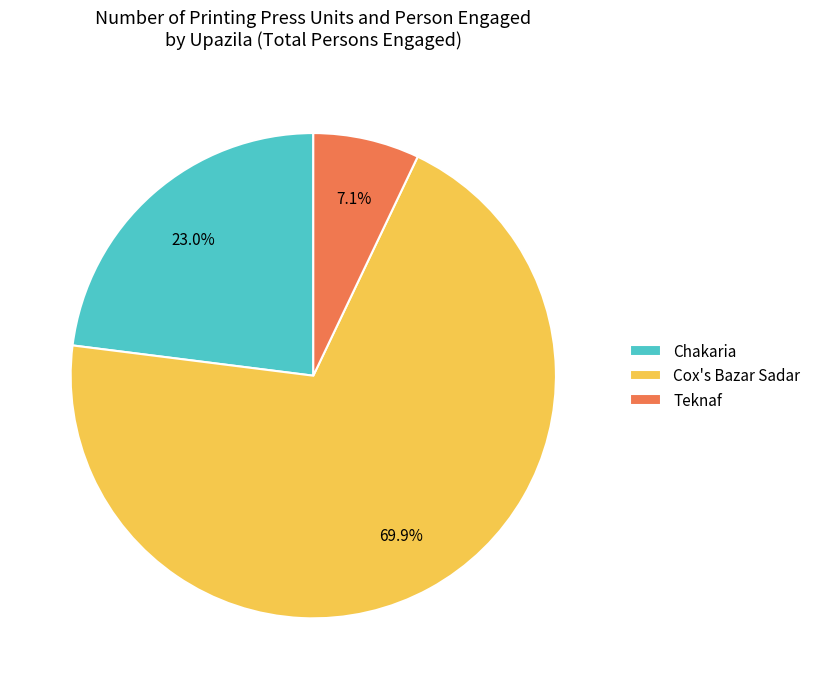

Rank the categories by value from highest to lowest.

Cox's Bazar Sadar, Chakaria, Teknaf